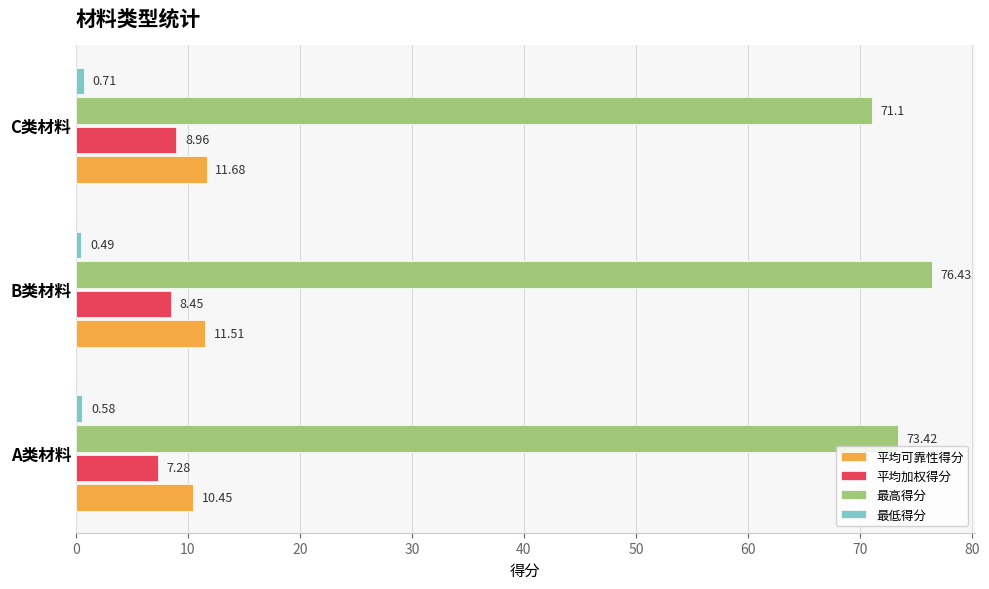

At which label is 平均加权得分 closest to 8?

B类材料